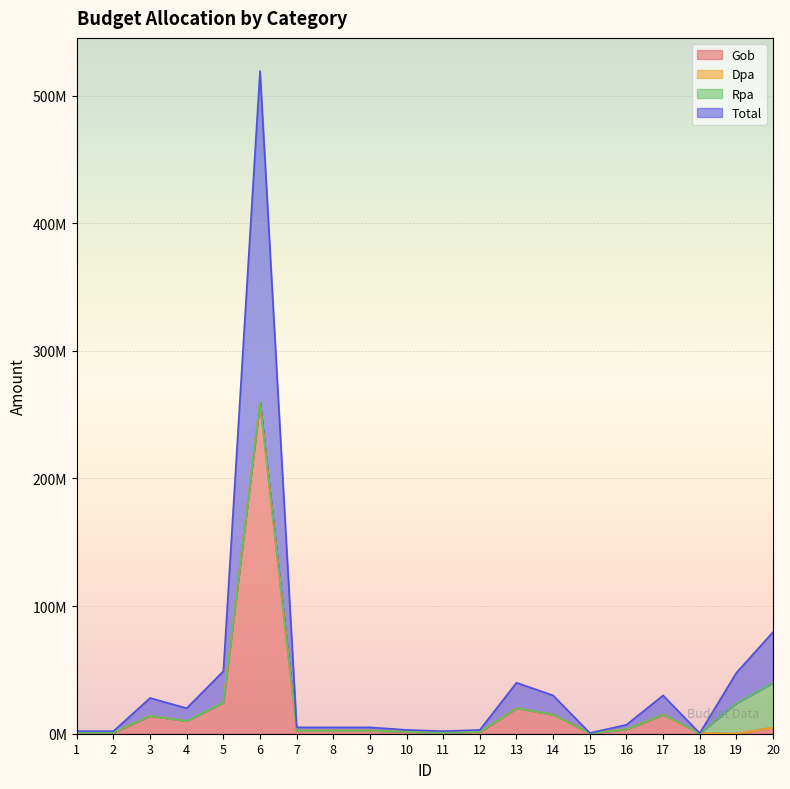

Does the chart display data point markers on the line(s)?

No